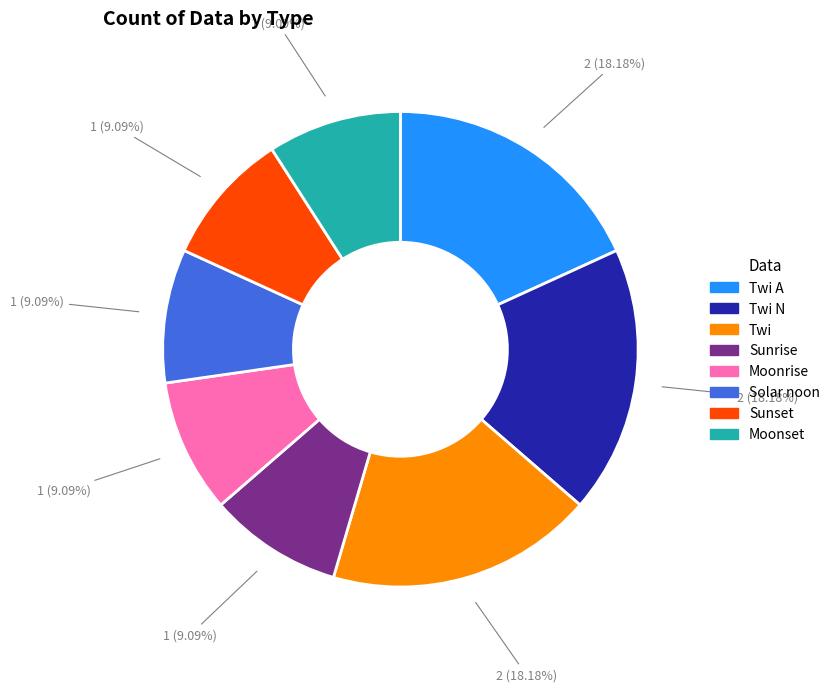

Is there any slice that represents more than half of the pie?

No